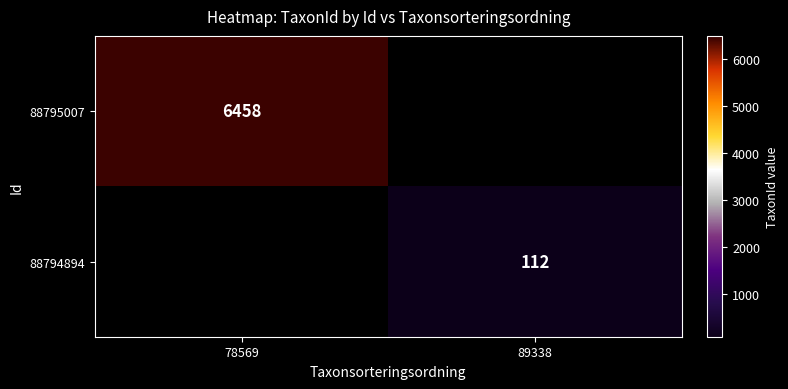

At how many categories does at least one series exceed 2588?

1